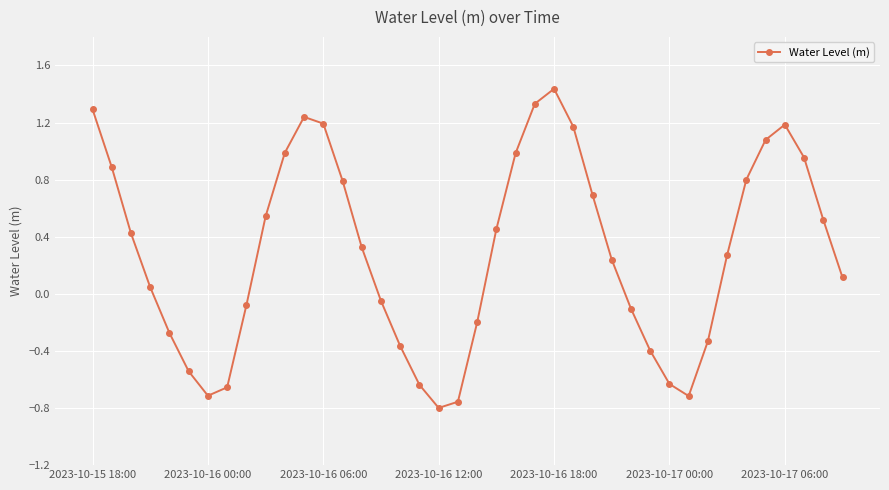

How many values are below zero?

16